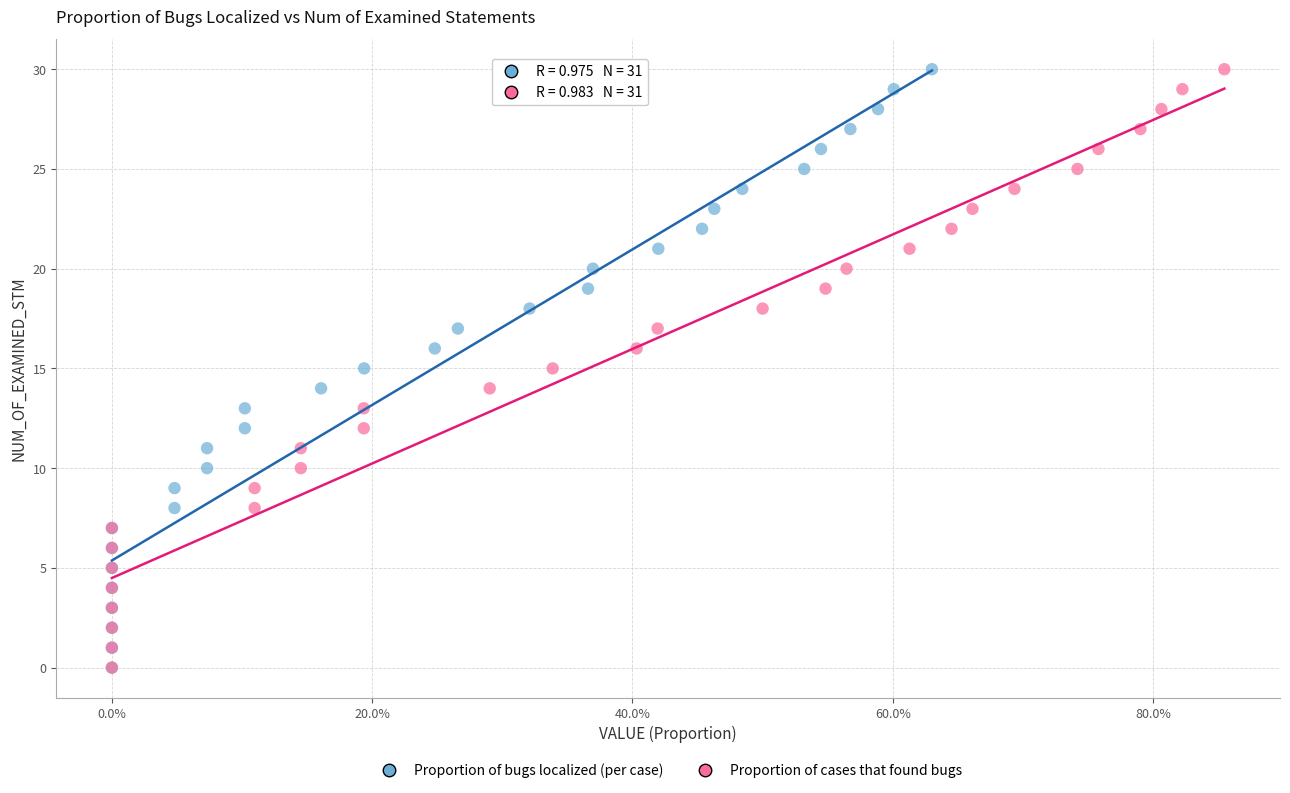

What are all the series names shown in the legend?

Proportion of bugs localized (per case), Proportion of cases that found bugs